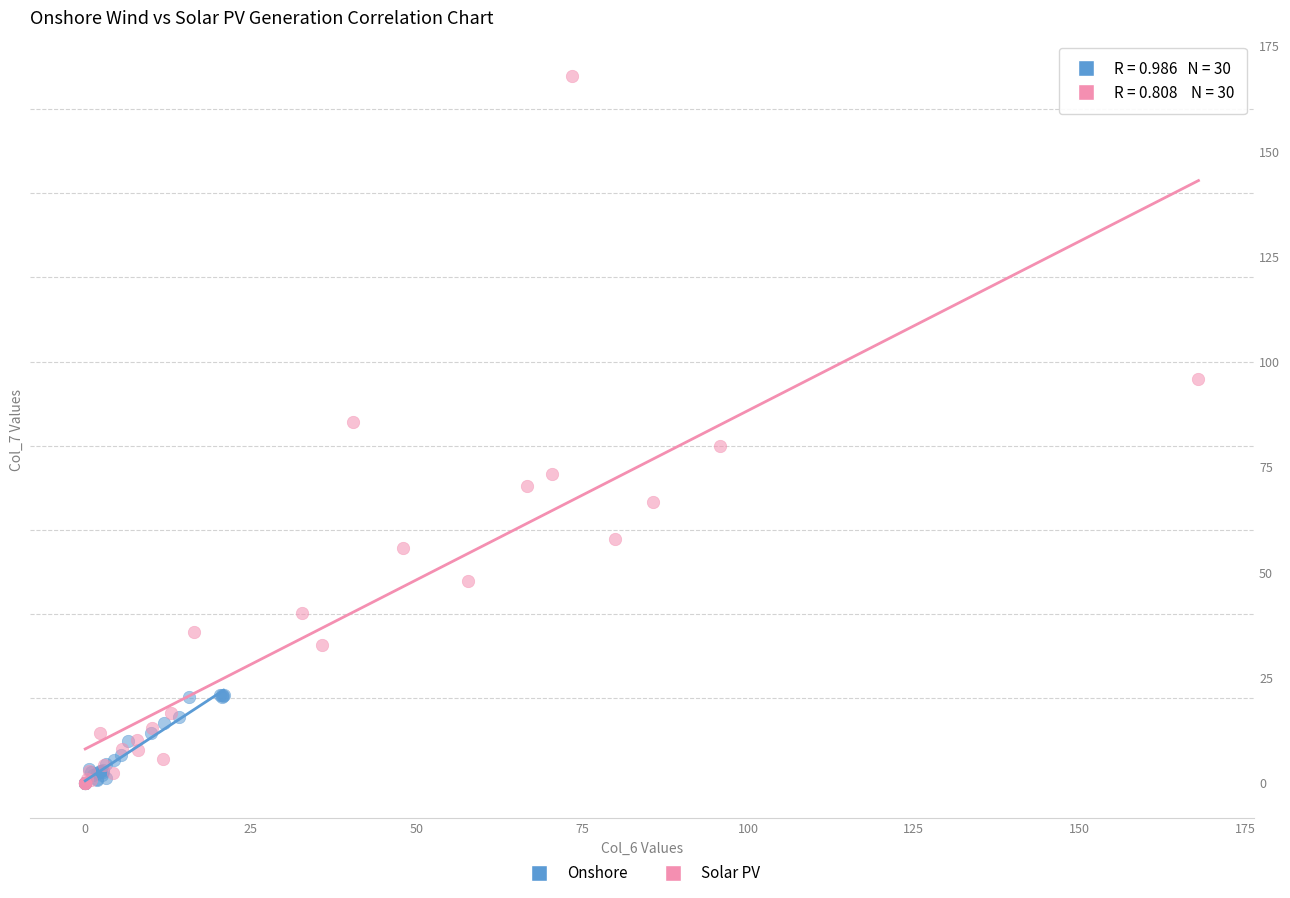

Which series reaches the maximum Y coordinate?

Solar PV